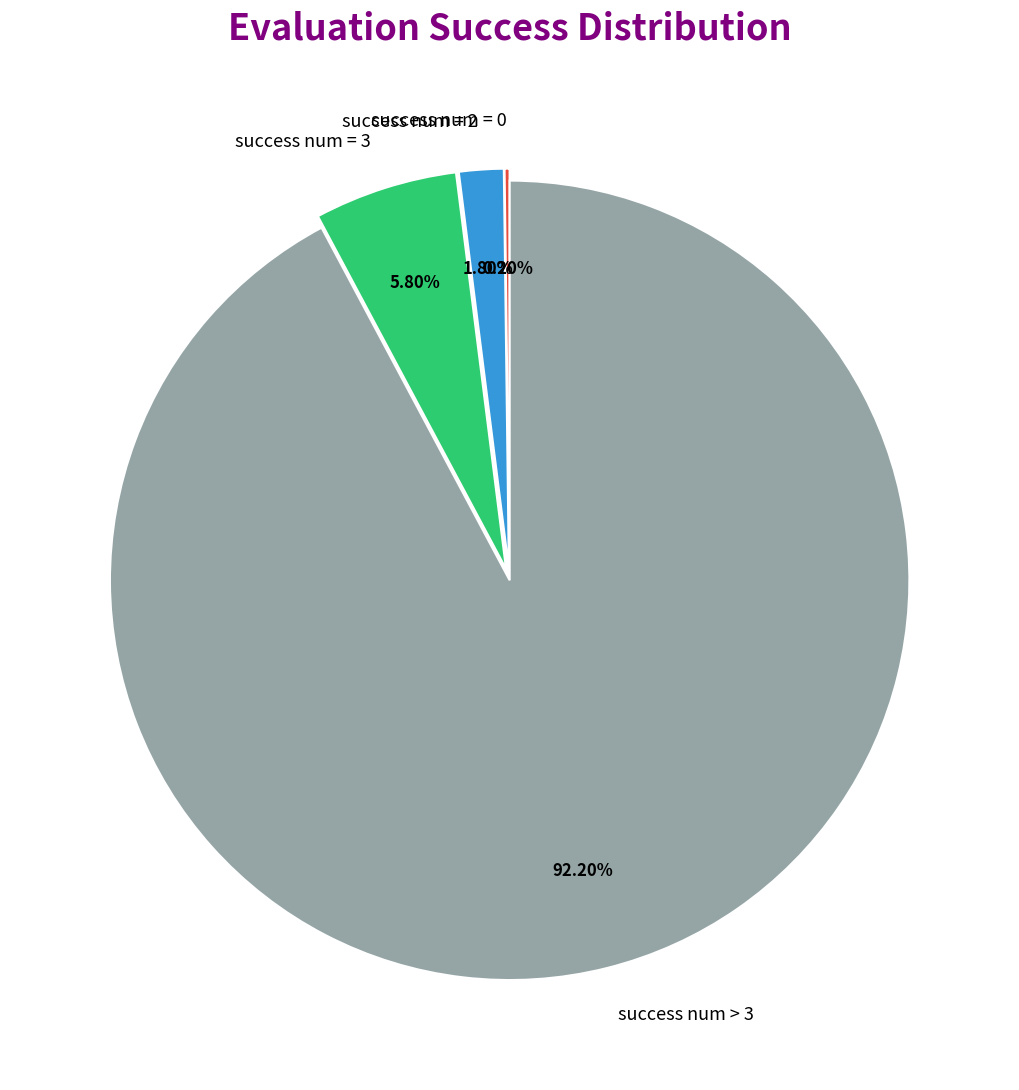

Which category has the biggest portion of the pie?

success num > 3